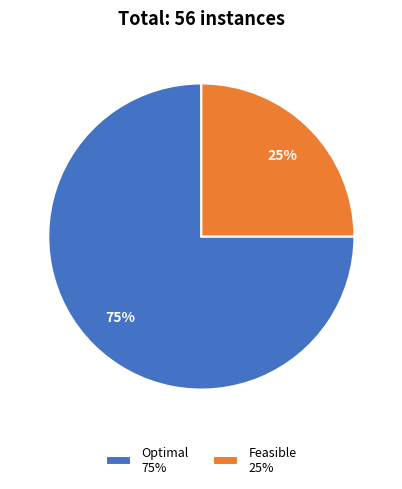

How many slices are in this pie chart?

2